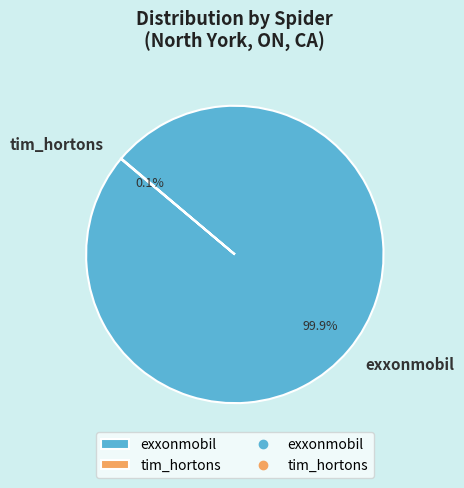

What percentage is NOT represented by exxonmobil?

0.1%